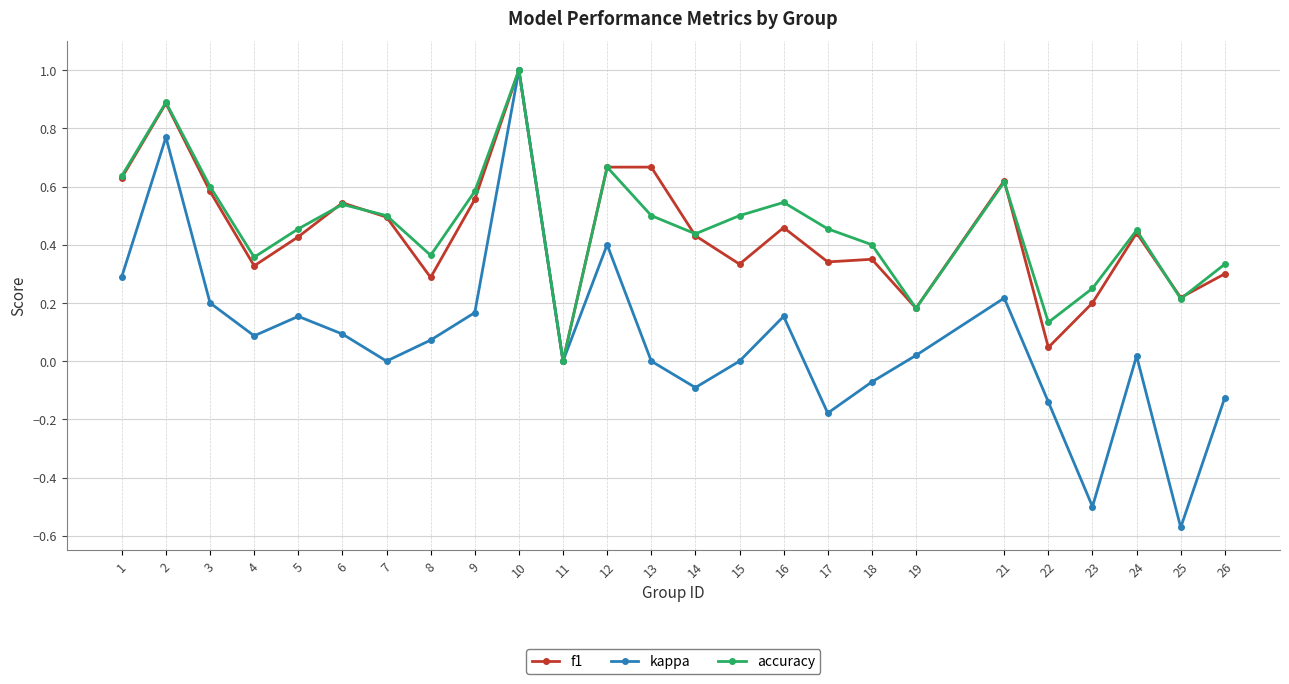

What is the greatest value displayed?

1.0